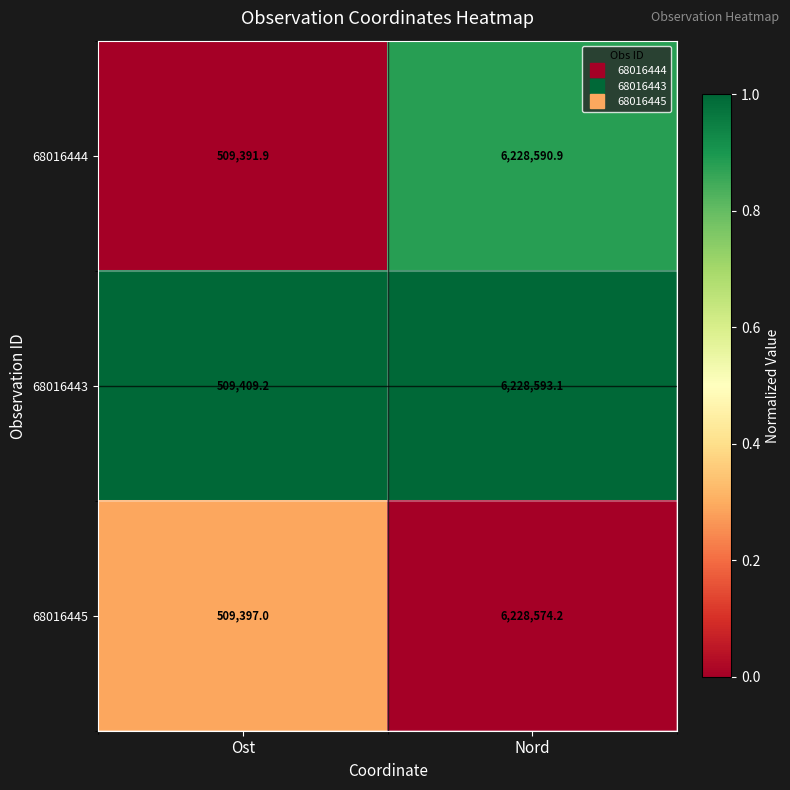

Reading left to right, extract all data points from this chart.

68016444: Ost=509391.9	Nord=6228590.9
68016443: Ost=509409.2	Nord=6228593.1
68016445: Ost=509397.0	Nord=6228574.2